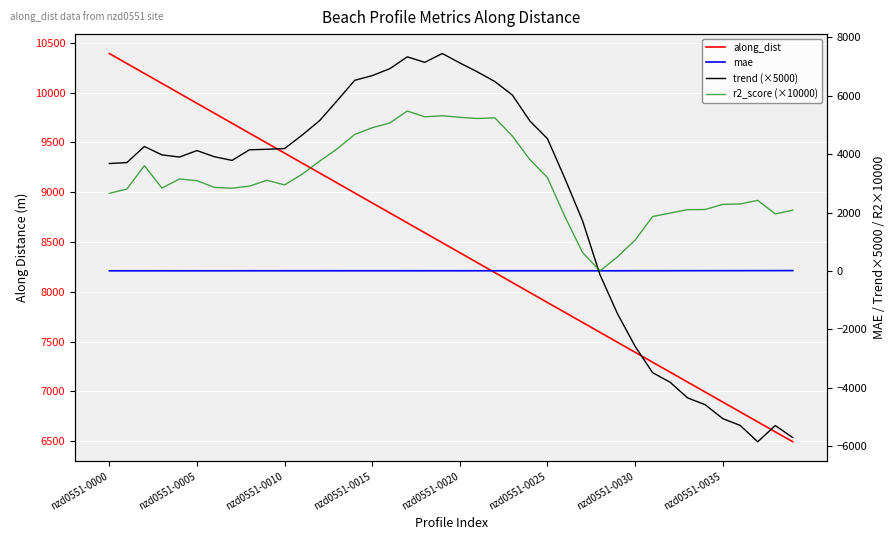

Is it true that along_dist equals 13127.0 at nzd0551-0030?

False